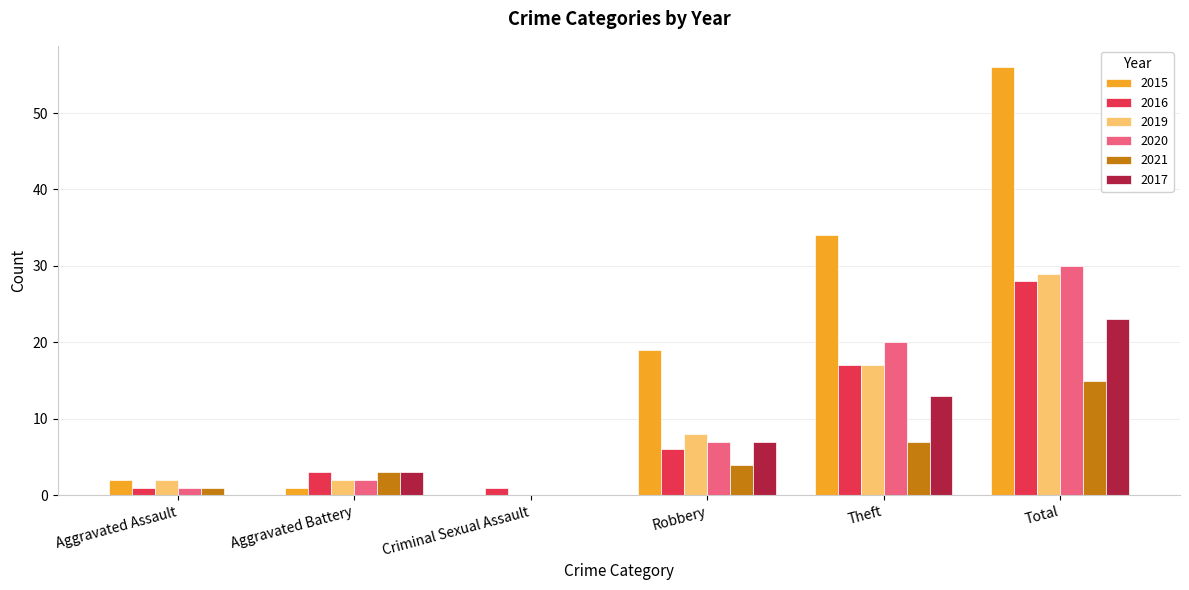

What is the difference between the 2021 values at Criminal Sexual Assault and Theft?

7